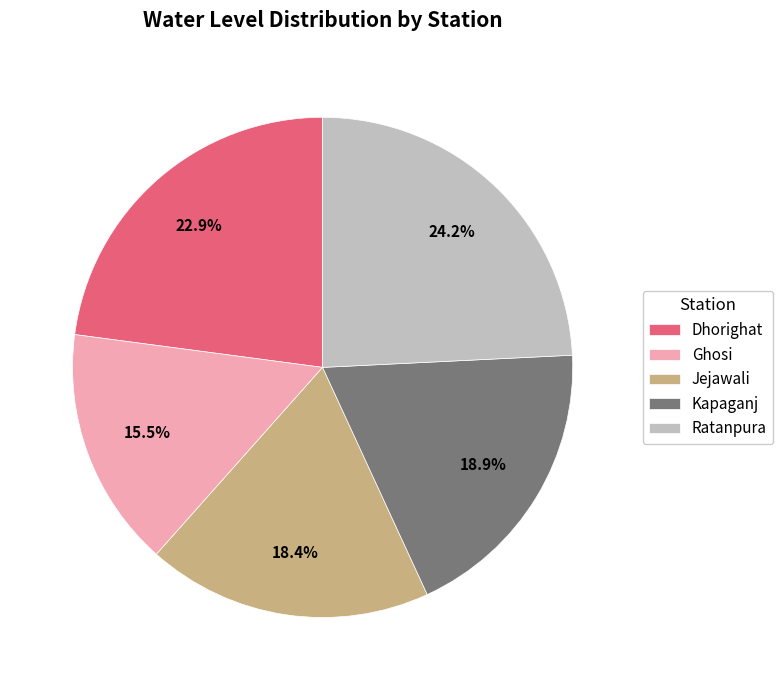

To the nearest percent, what is the difference between the Dhorighat and Ratanpura slice percentages?

1%